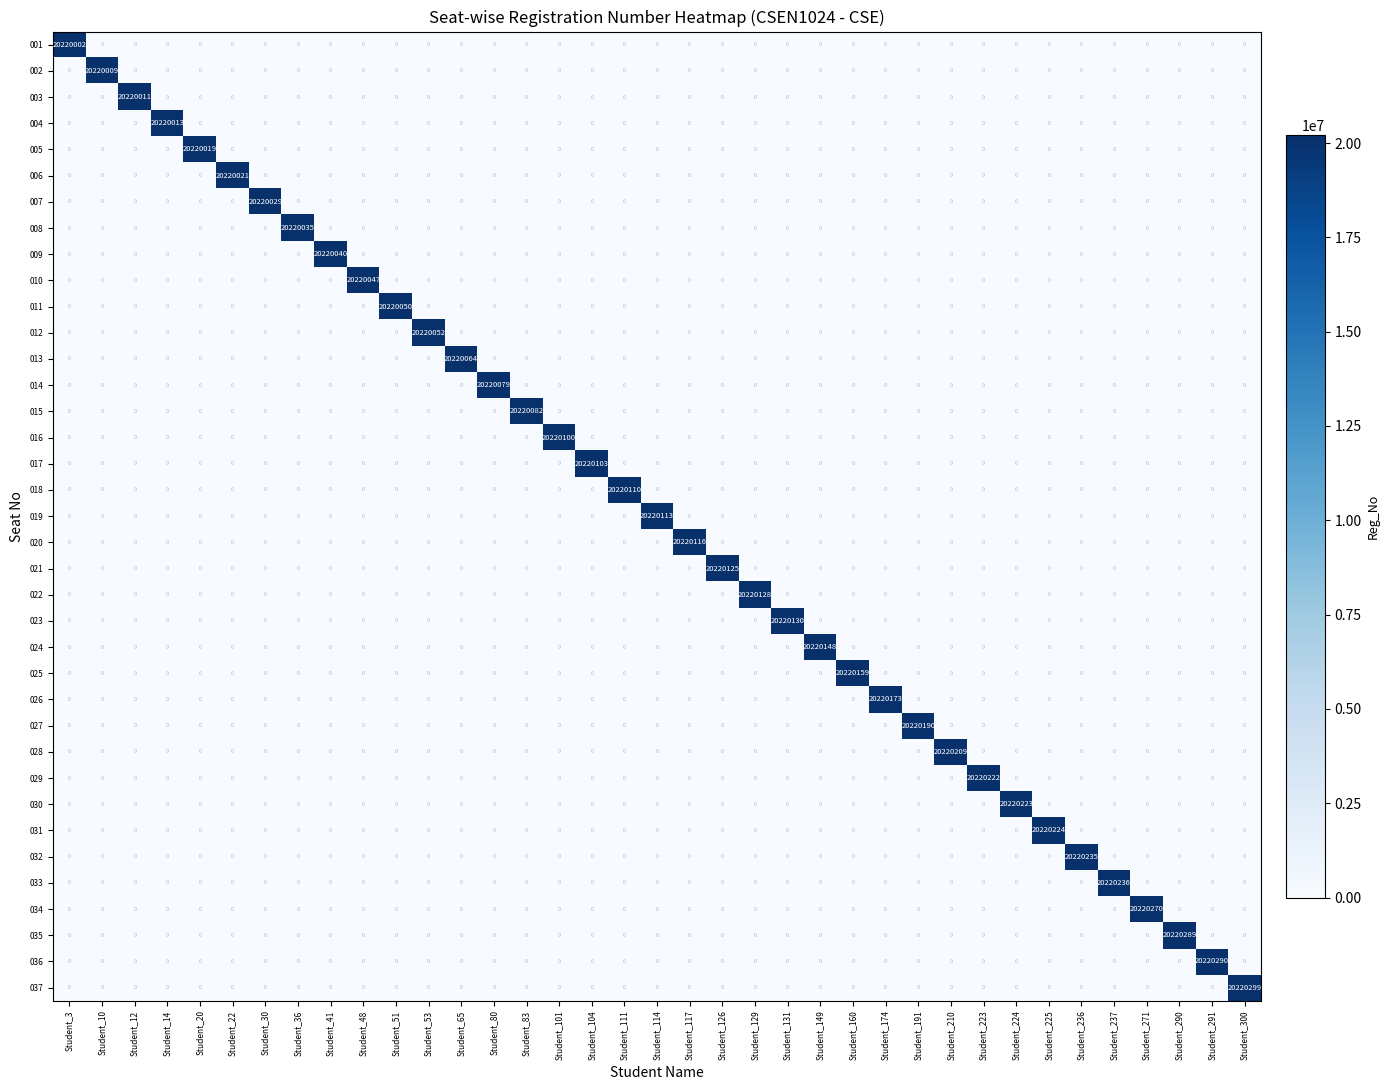

What is the average value of the 004 series?

546487